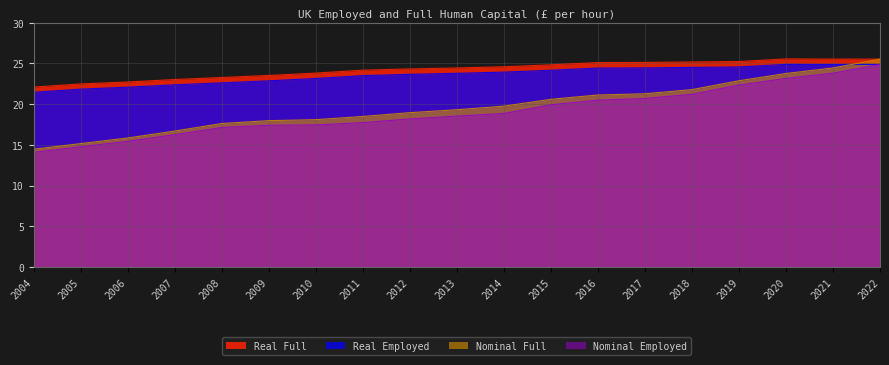

Reading right to left, transcribe all the data shown in this chart.

Real Full: 2022=25.5	2021=25.5	2020=25.6	2019=25.2	2018=25.2	2017=25.1	2016=25.1	2015=24.8	2014=24.6	2013=24.4	2012=24.3	2011=24.2	2010=23.8	2009=23.5	2008=23.3	2007=23.0	2006=22.7	2005=22.5	2004=22.1
Real Employed: 2022=24.9	2021=24.9	2020=24.9	2019=24.6	2018=24.5	2017=24.5	2016=24.4	2015=24.2	2014=23.9	2013=23.8	2012=23.7	2011=23.5	2010=23.2	2009=22.9	2008=22.6	2007=22.4	2006=22.1	2005=21.9	2004=21.5
Nominal Full: 2022=25.5	2021=24.4	2020=23.8	2019=22.9	2018=21.8	2017=21.3	2016=21.1	2015=20.6	2014=19.8	2013=19.3	2012=19.0	2011=18.5	2010=18.1	2009=18.0	2008=17.6	2007=16.7	2006=15.8	2005=15.2	2004=14.5
Nominal Employed: 2022=24.9	2021=23.8	2020=23.2	2019=22.4	2018=21.2	2017=20.7	2016=20.5	2015=19.9	2014=18.9	2013=18.5	2012=18.2	2011=17.7	2010=17.4	2009=17.4	2008=17.1	2007=16.3	2006=15.4	2005=14.8	2004=14.1